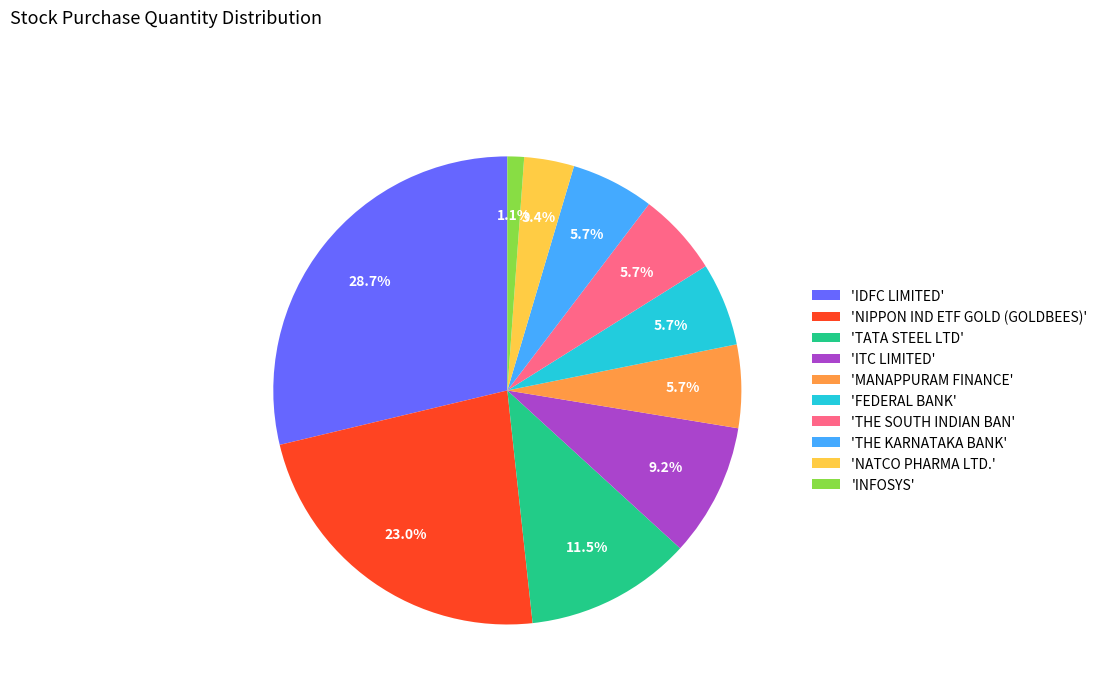

Which category has the biggest portion of the pie?

'IDFC LIMITED'